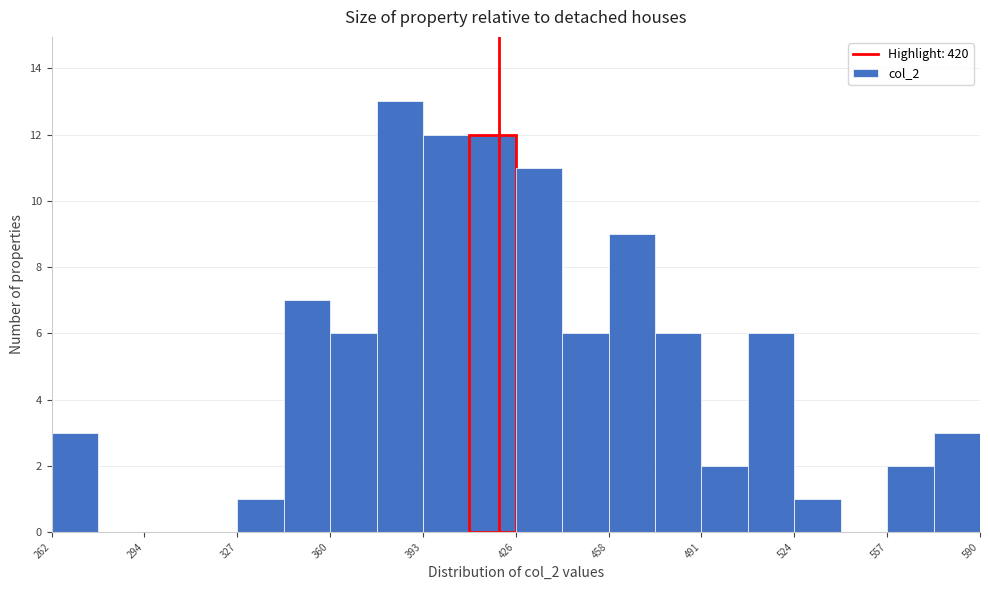

Around what value on the x-axis is the tallest bar? Give the approximate position of its centre, as read against the axis.

385